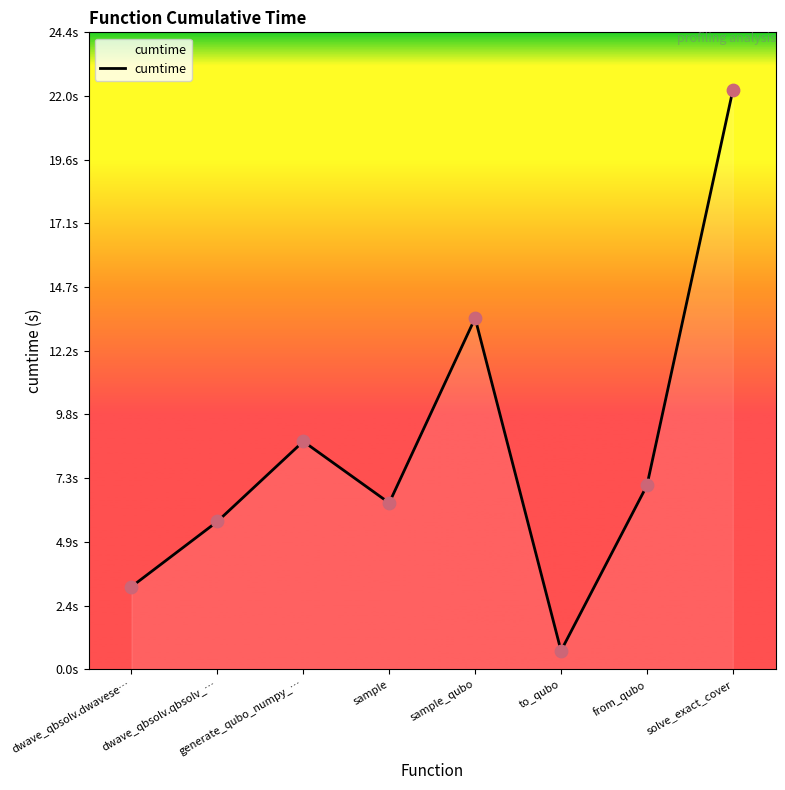

What is the change in value from sample_qubo to to_qubo?

-12.8